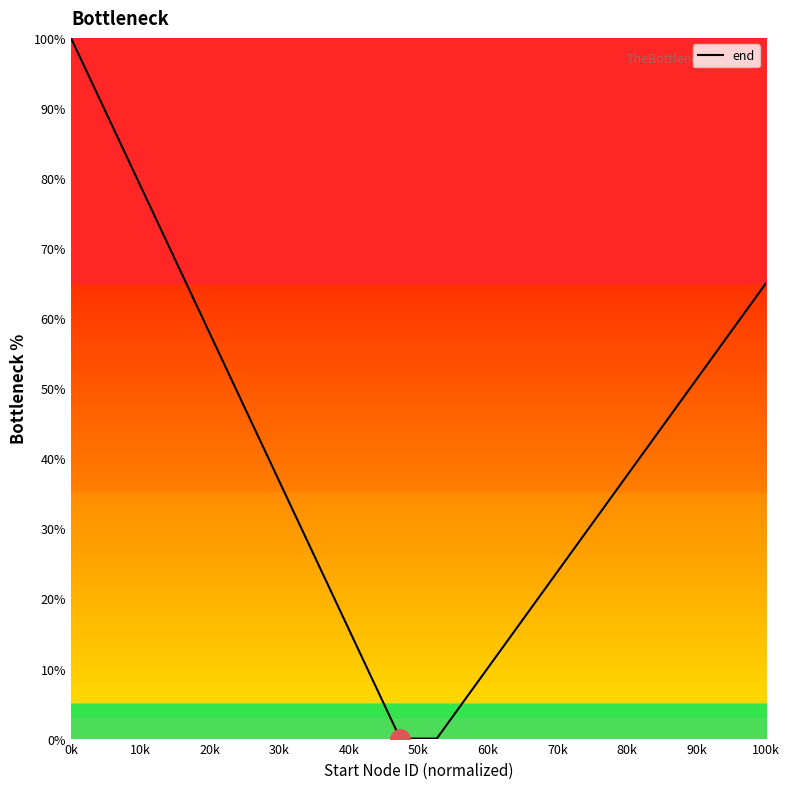

What is the difference between the maximum and minimum values?

100.0